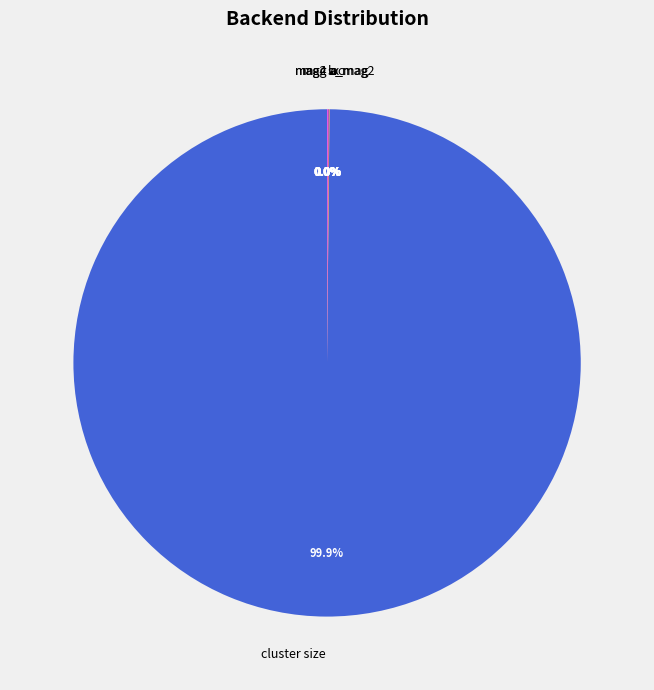

Which category accounts for the majority?

cluster size